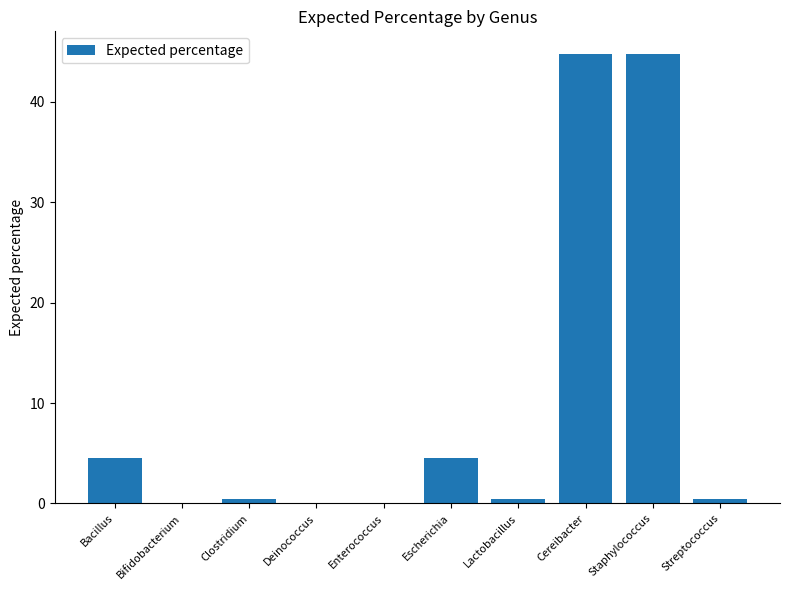

What is the sum of all values?

100.0